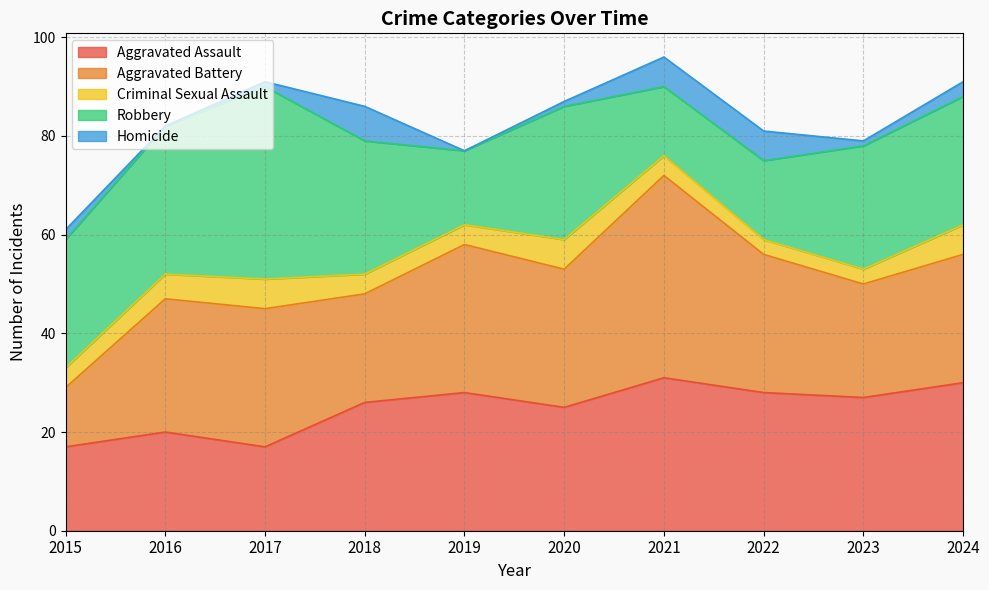

Does the chart have visible grid lines?

Yes